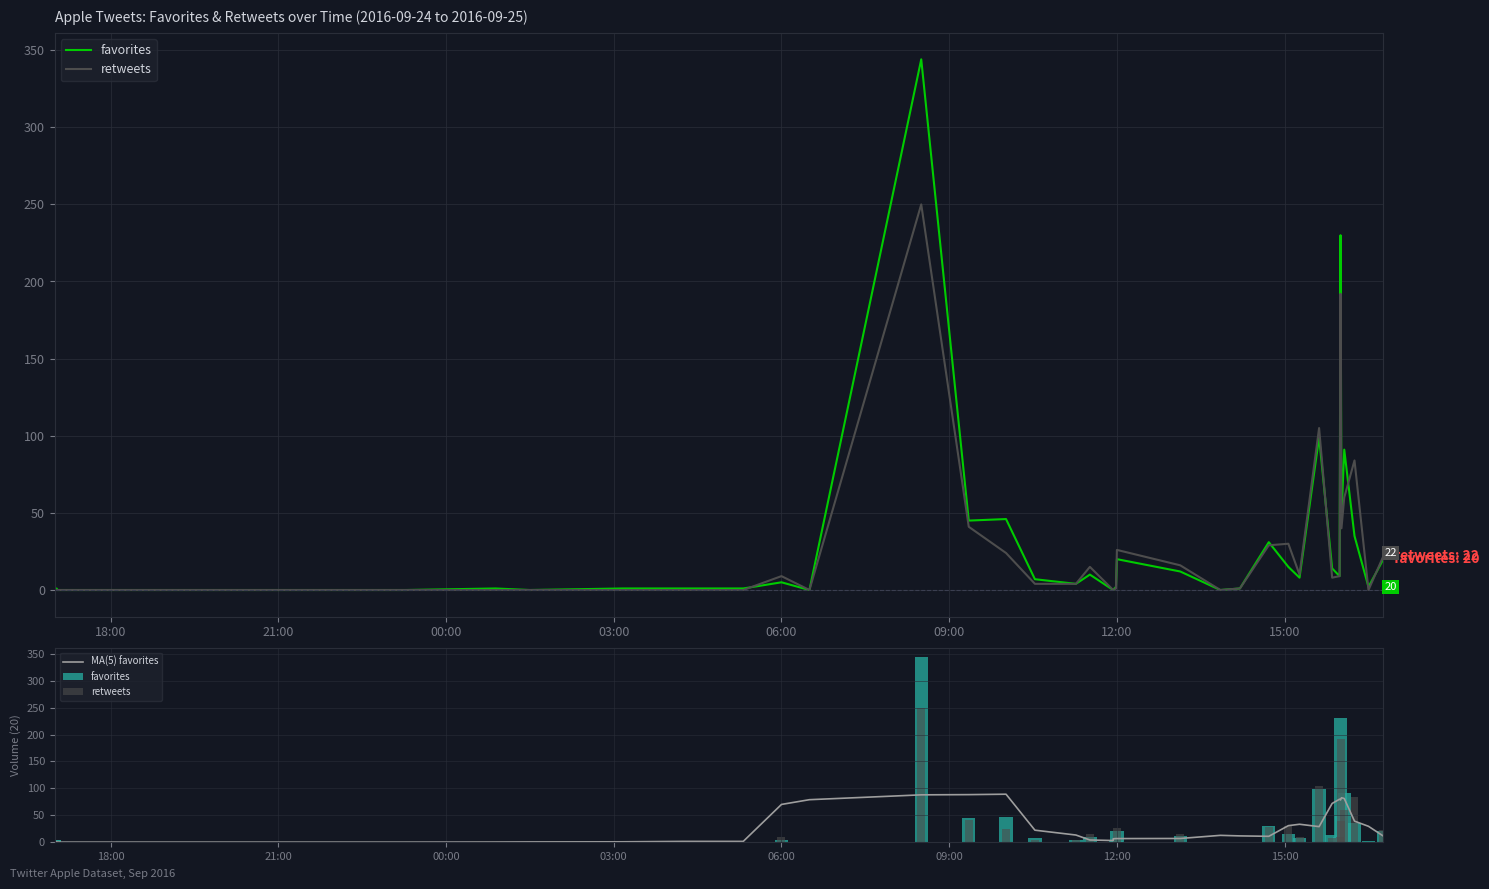

Count the number of data series in this chart.

3